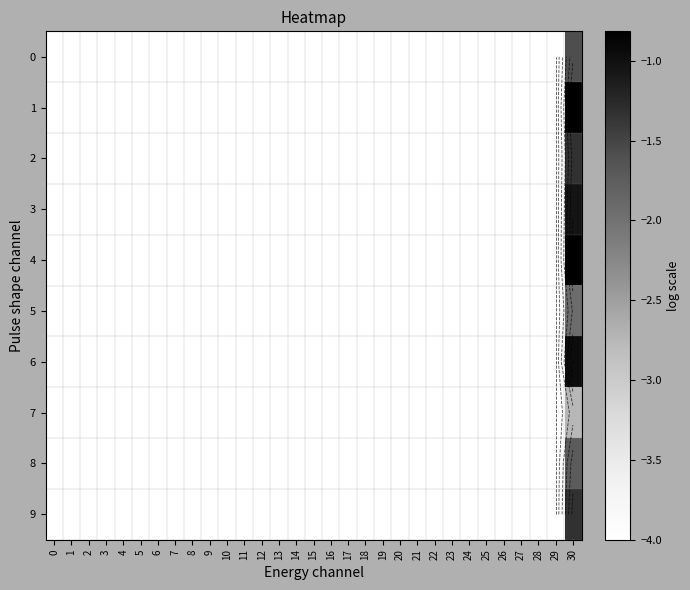

At which category is the sum across all series the highest?

30